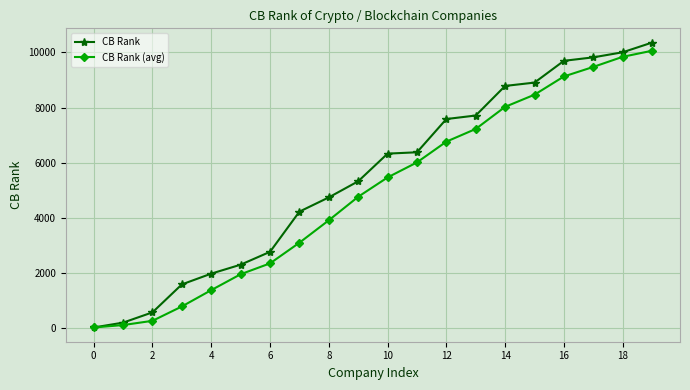

Which series has the largest total across all categories?

CB Rank